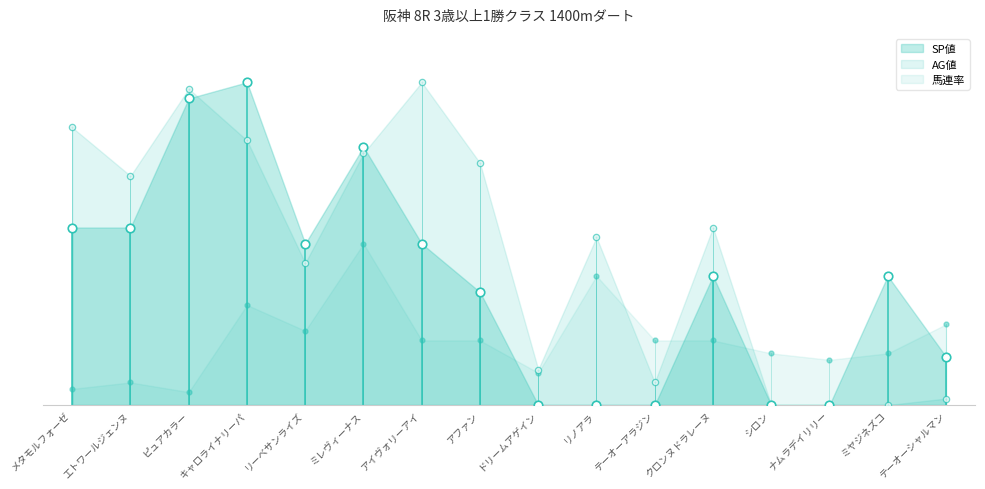

Which series has the largest Y range (max minus min)?

AG値